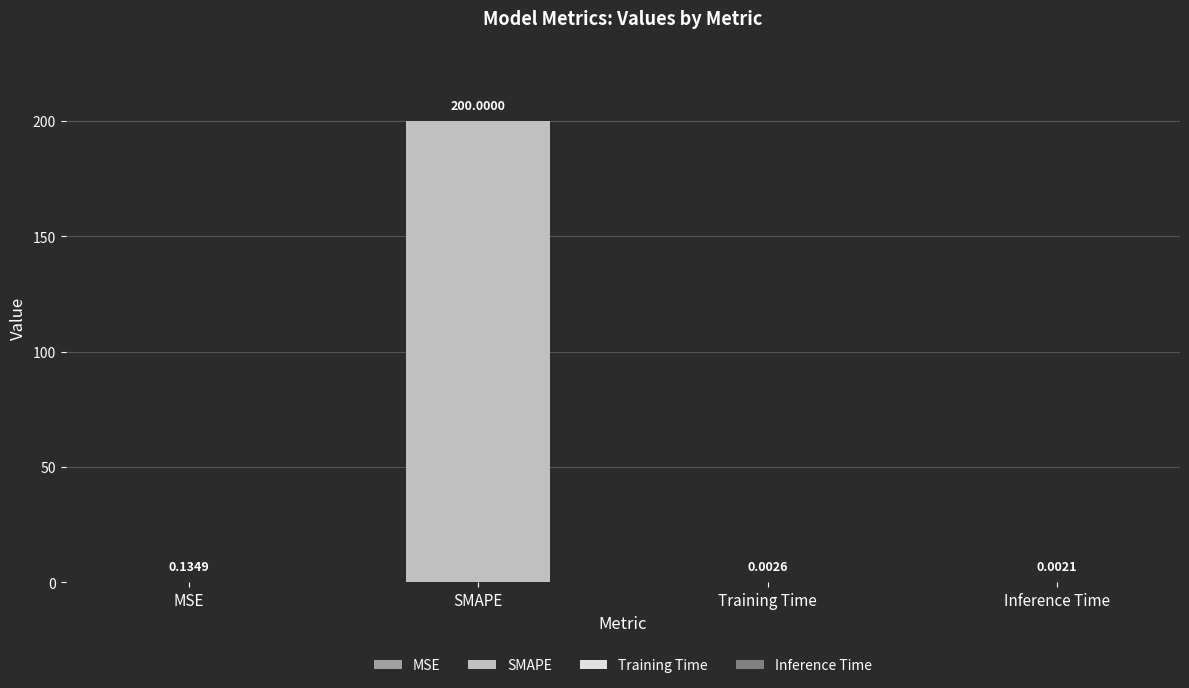

Is it true that the value at Inference Time is 0.0?

False